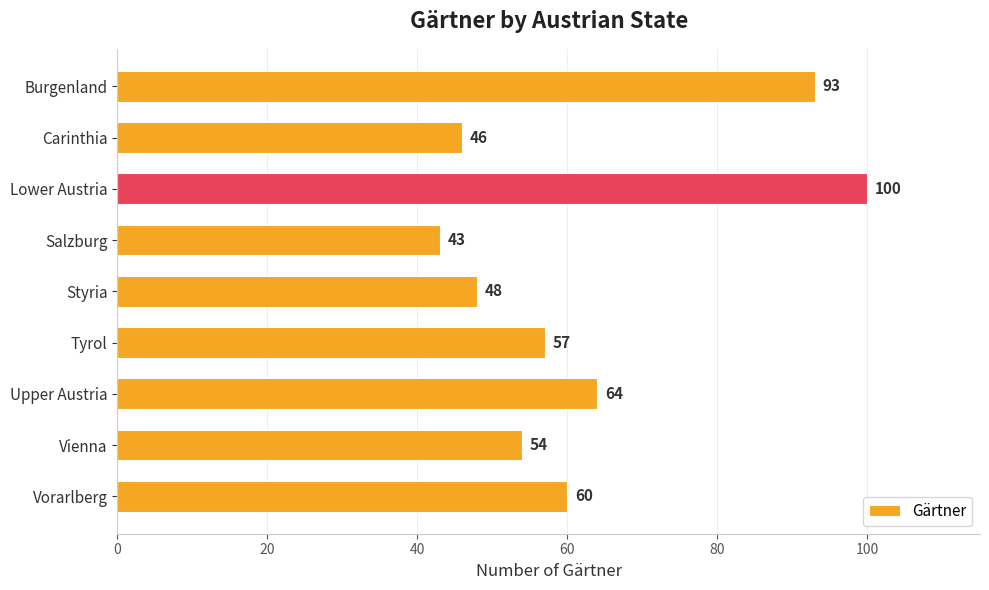

Rank the categories by value from lowest to highest.

Salzburg, Carinthia, Styria, Vienna, Tyrol, Vorarlberg, Upper Austria, Burgenland, Lower Austria